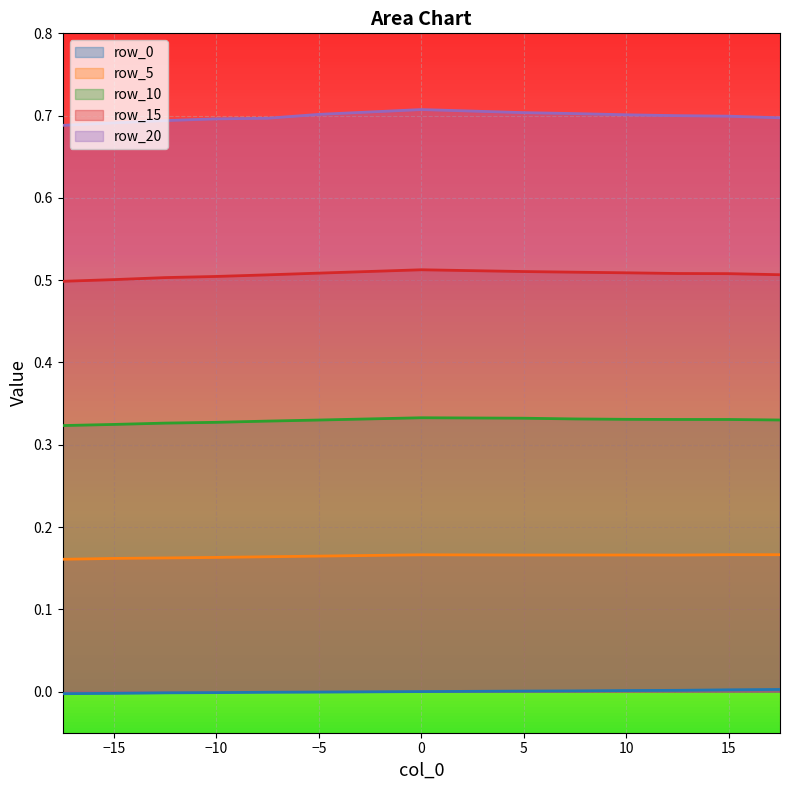

How many interior local valleys does the row_5 series have?

2